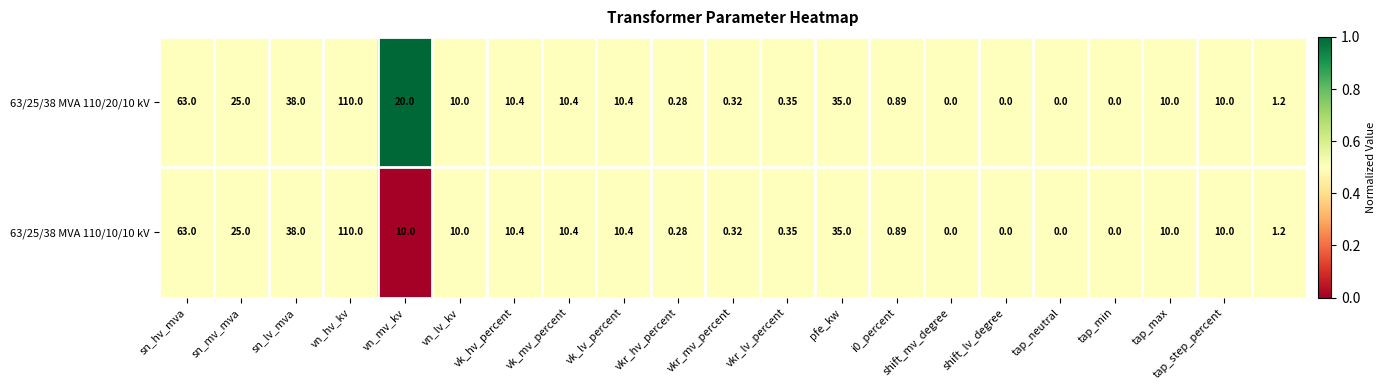

At which label does 63/25/38 MVA 110/10/10 kV reach its peak?

vn_hv_kv